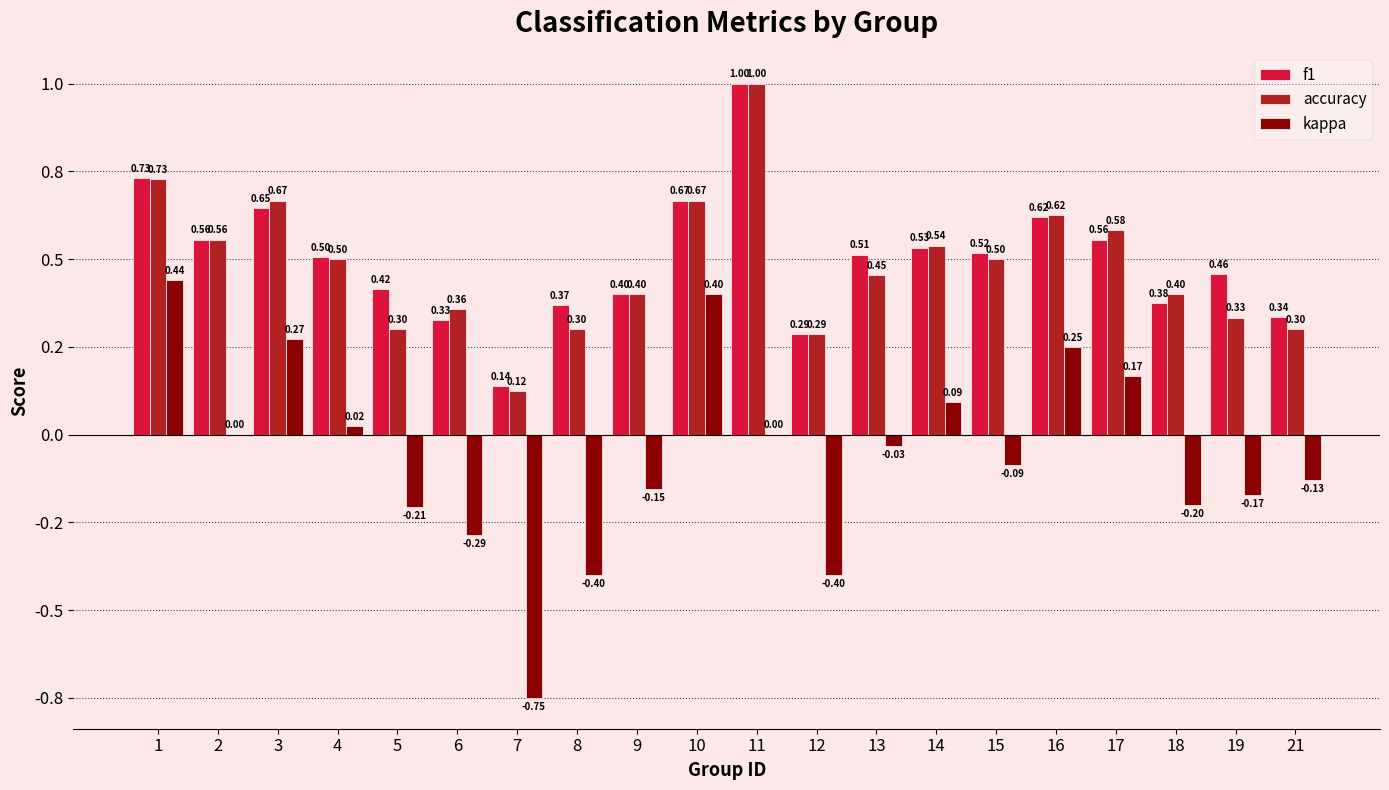

Count the f1 values in the range 0 to 1.

20